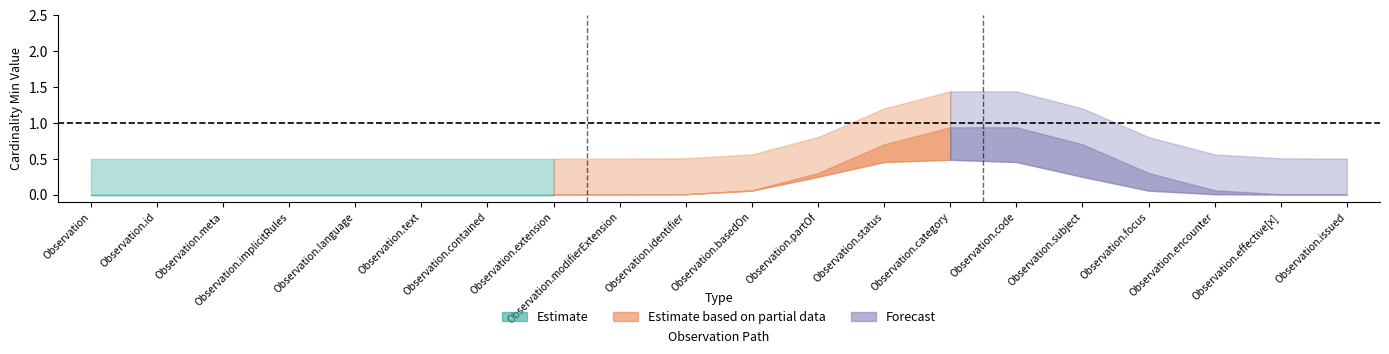

Reading left to right, what are all the values shown in this chart?

Min: Min=0	Base_Min=0	2=0	3=0	4=0	5=0	6=0	7=0	8=0	9=0	10=0	11=0	12=1	13=1	14=1	15=1	16=0	17=0	18=0	19=0
Base_Min: Min=0	Base_Min=0	2=0	3=0	4=0	5=0	6=0	7=0	8=0	9=0	10=0	11=0	12=1	13=0	14=1	15=0	16=0	17=0	18=0	19=0